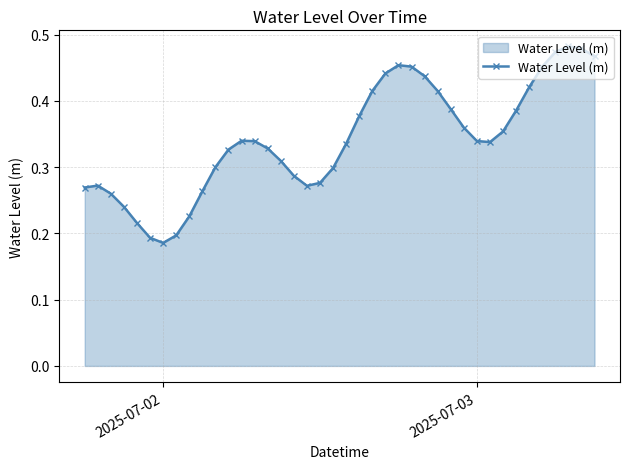

How many values are between 0 and 1?

40